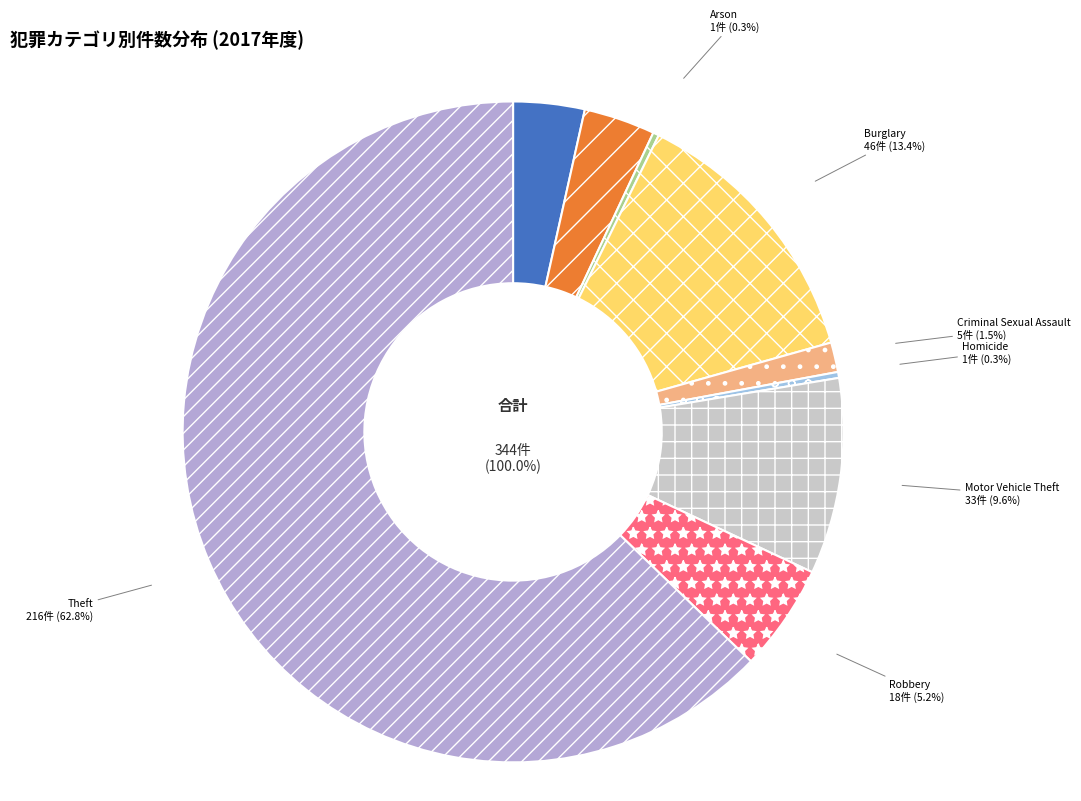

To the nearest percent, what is the combined percentage of Motor Vehicle Theft and Theft?

72%